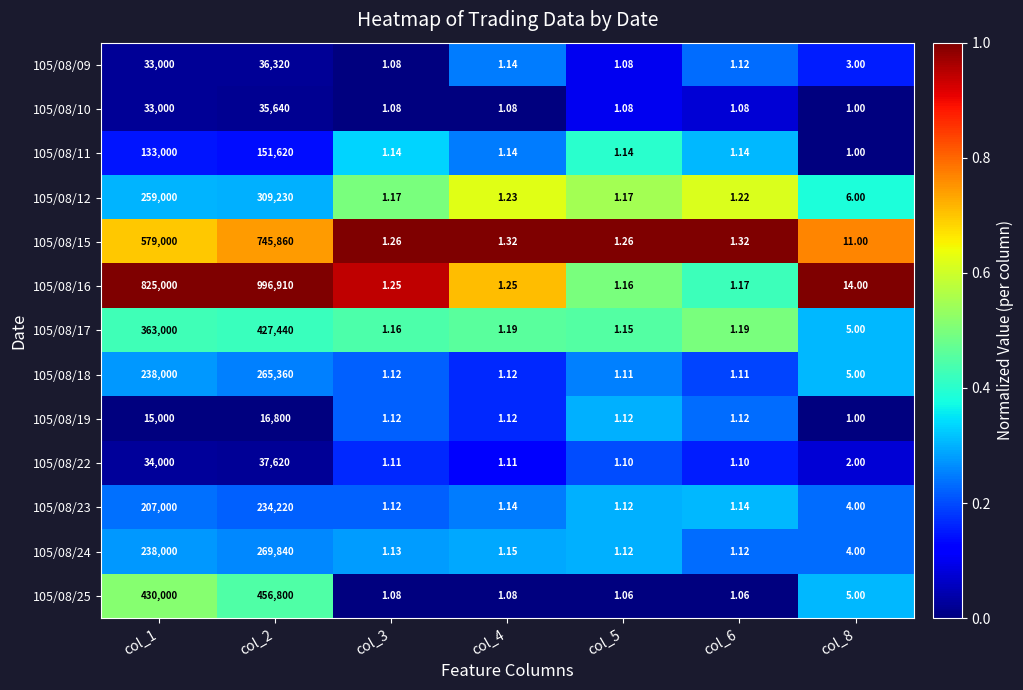

Is the value of 105/08/11 at col_2 greater than the value of 105/08/22 at col_4?

Yes